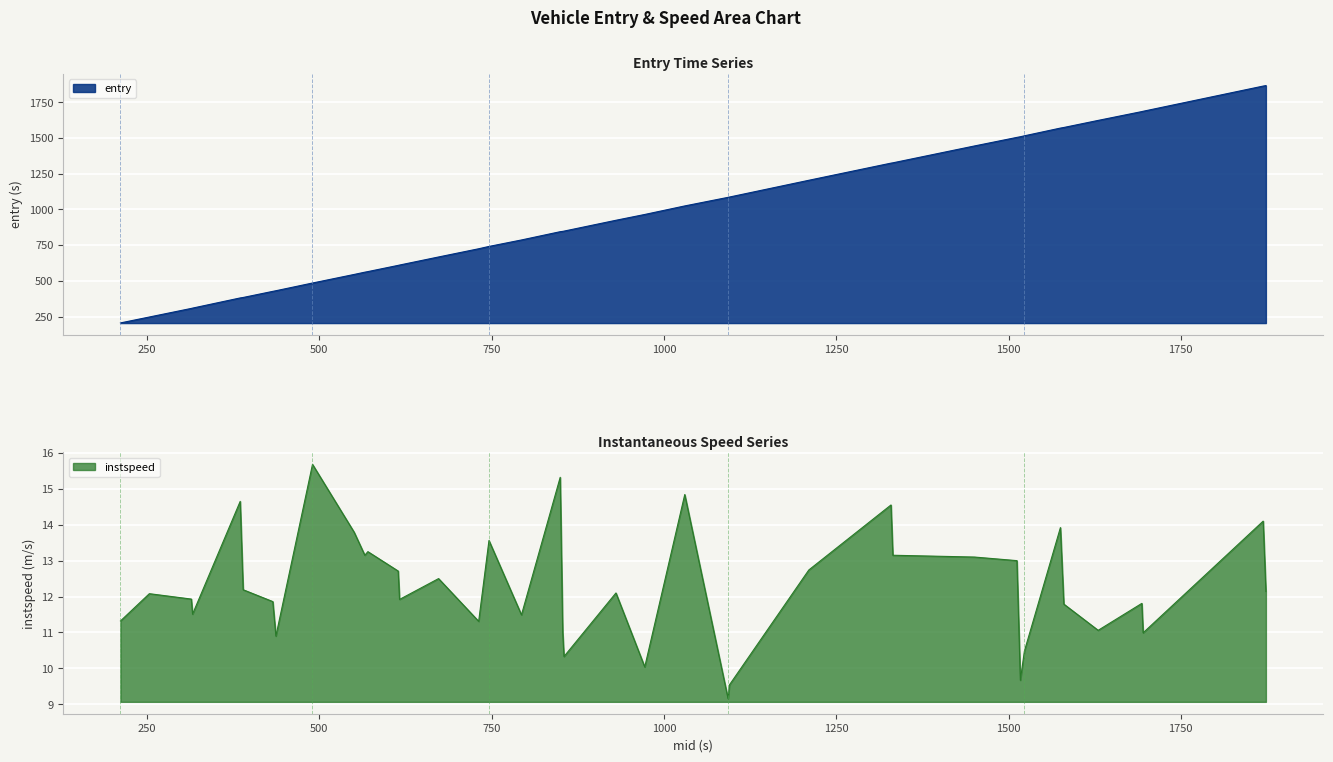

What is the highest value of the entry series?

1867.1